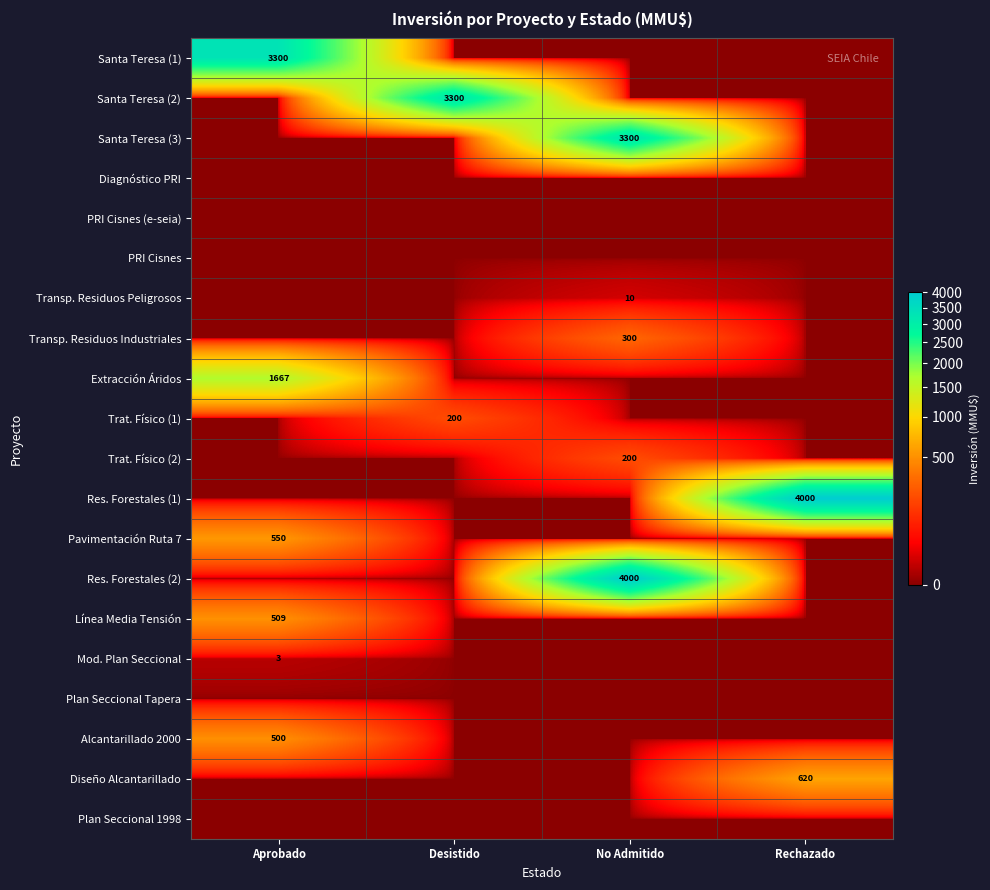

True or false: Santa Teresa (2) has a value of 4747 at Desistido.

False